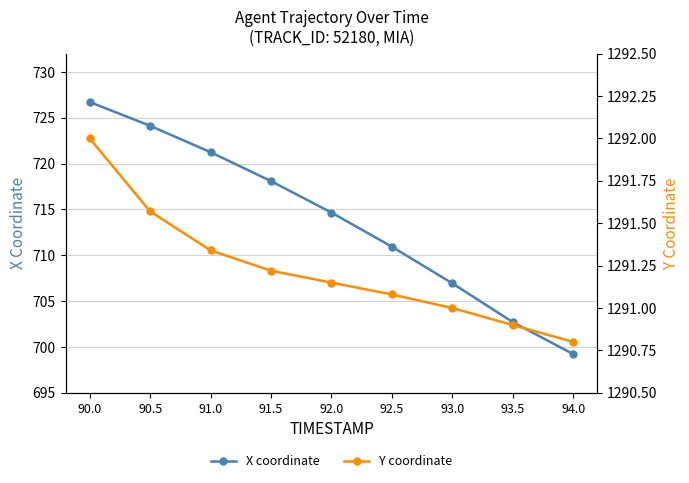

Which category has the lowest value in the Y coordinate series?

94.0